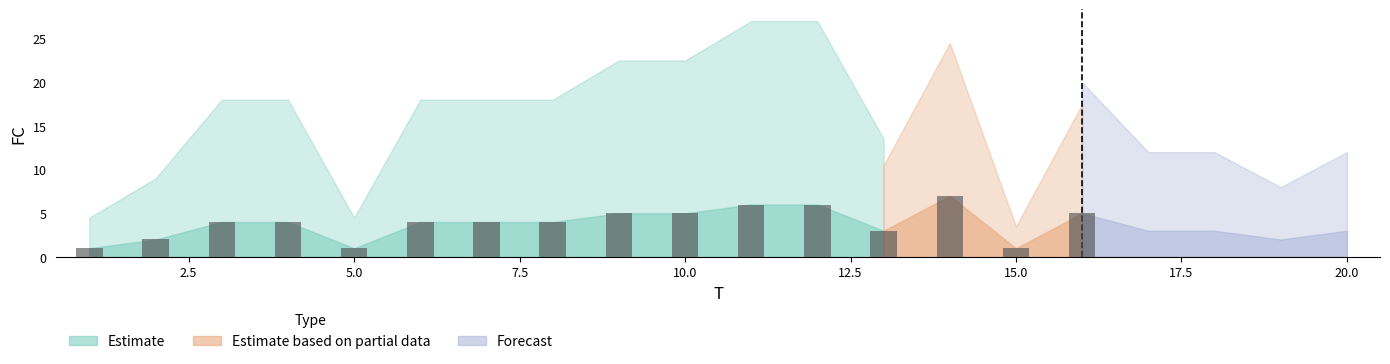

Are the bars grouped side by side (vs. stacked)?

No